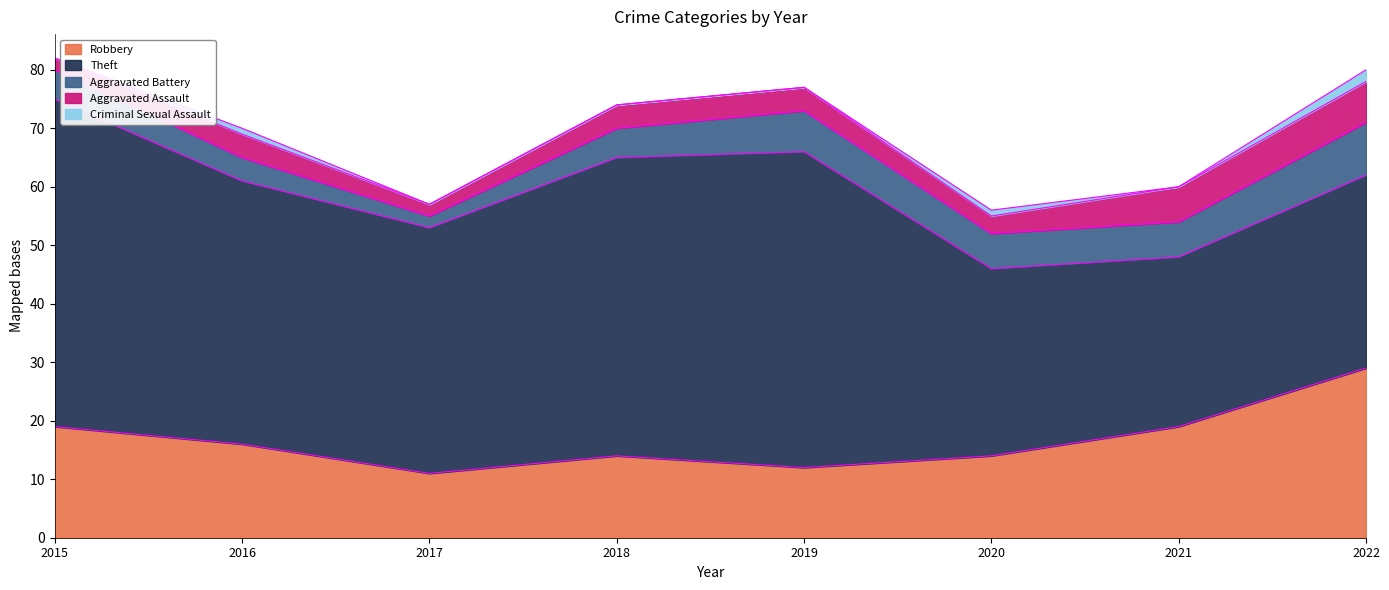

Reading left to right, transcribe all the data shown in this chart.

Robbery: 2015=19	2016=16	2017=11	2018=14	2019=12	2020=14	2021=19	2022=29
Theft: 2015=56	2016=45	2017=42	2018=51	2019=54	2020=32	2021=29	2022=33
Aggravated Battery: 2015=5	2016=4	2017=2	2018=5	2019=7	2020=6	2021=6	2022=9
Aggravated Assault: 2015=2	2016=4	2017=2	2018=4	2019=4	2020=3	2021=6	2022=7
Criminal Sexual Assault: 2015=0	2016=1	2017=0	2018=0	2019=0	2020=1	2021=0	2022=2